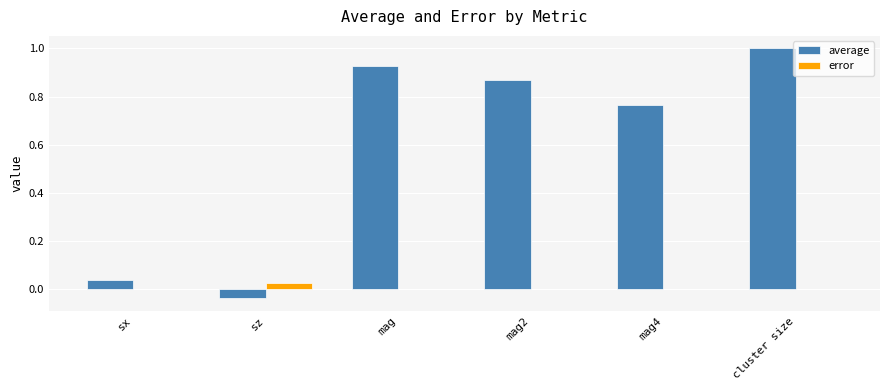

Which label corresponds to the largest value in the chart?

cluster size